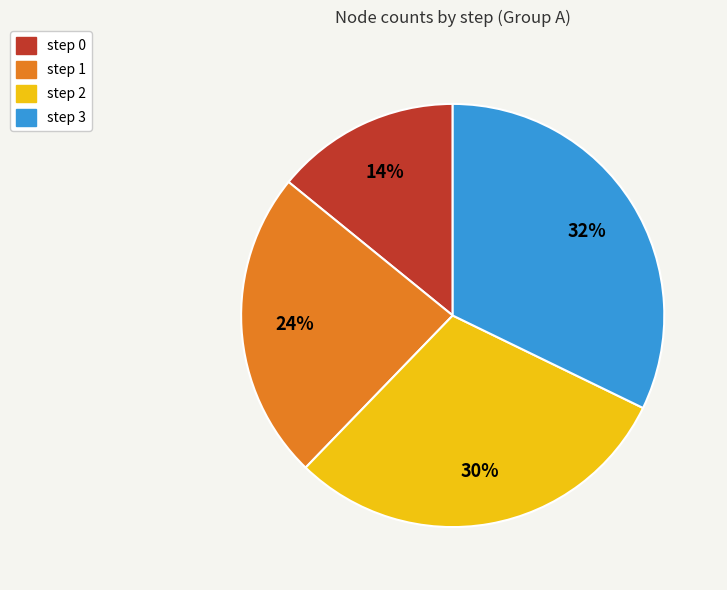

Combined, do step 2 and step 3 account for over 50%?

Yes